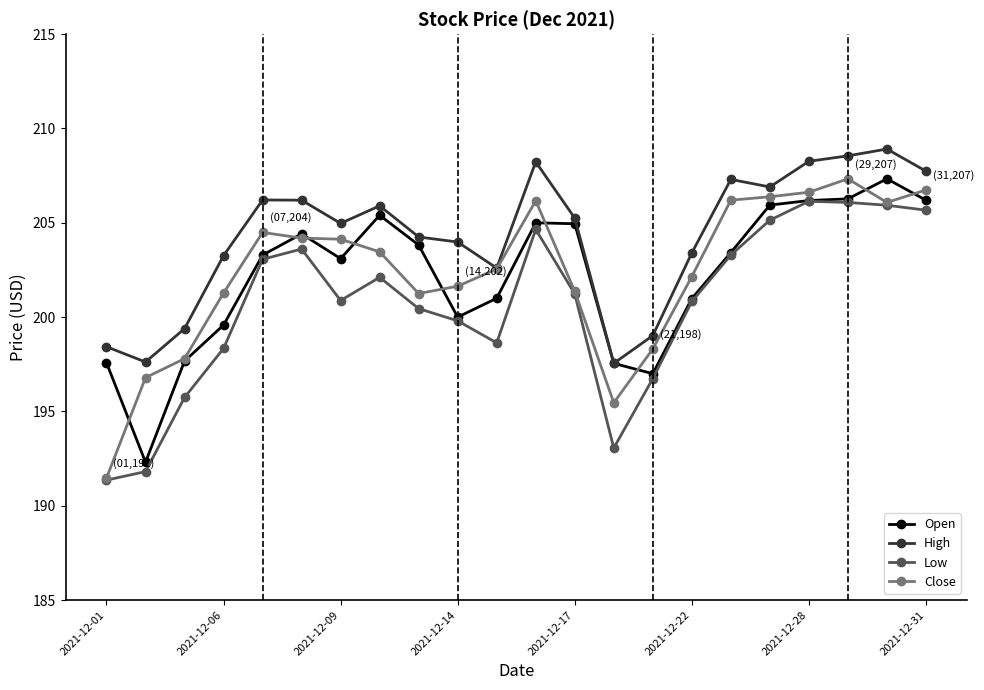

True or false: High and Low cross at least once.

False